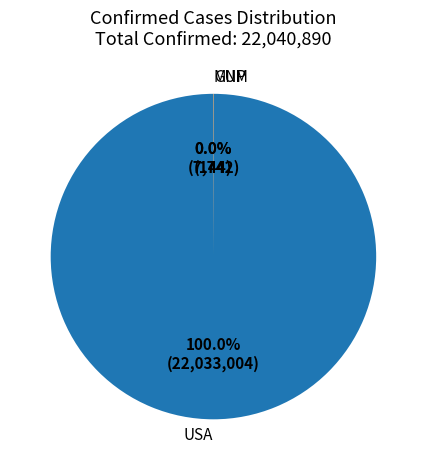

Does USA account for over 50% of the chart?

Yes